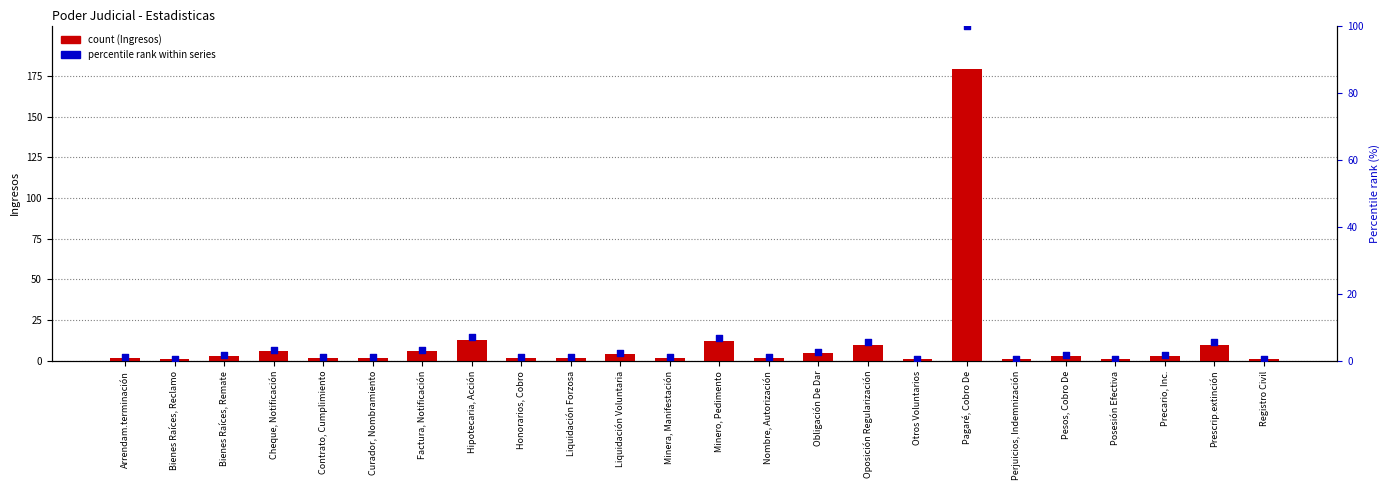

Which series contains the lowest Y value?

Percentile rank within series